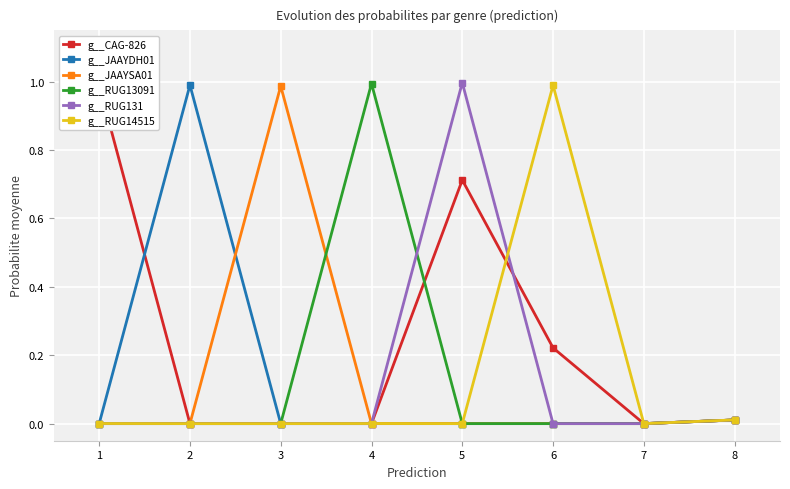

Reading right to left, what are all the values shown in this chart?

g__CAG-826: 8=0.0	7=0.0	6=0.2	5=0.7	4=0.0	3=0.0	2=0.0	1=1.0
g__JAAYDH01: 8=0.0	7=0.0	6=0.0	5=0.0	4=0.0	3=0.0	2=1.0	1=0.0
g__JAAYSA01: 8=0.0	7=0.0	6=0.0	5=0.0	4=0.0	3=1.0	2=0.0	1=0.0
g__RUG13091: 8=0.0	7=0.0	6=0.0	5=0.0	4=1.0	3=0.0	2=0.0	1=0.0
g__RUG131: 8=0.0	7=0.0	6=0.0	5=1.0	4=0.0	3=0.0	2=0.0	1=0.0
g__RUG14515: 8=0.0	7=0.0	6=1.0	5=0.0	4=0.0	3=0.0	2=0.0	1=0.0